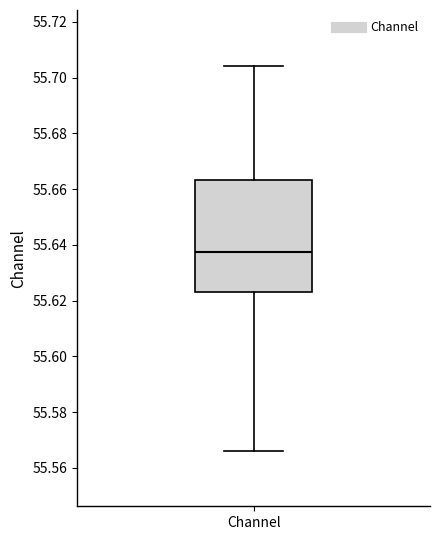

Read this box plot against the y-axis: the position of the median line, the range covered by the box, and the ends of both whiskers. The values are not printed on the chart, so give them approximately, as read against the axis.

median 55.638, box 55.624 to 55.664, whiskers 55.566 to 55.704